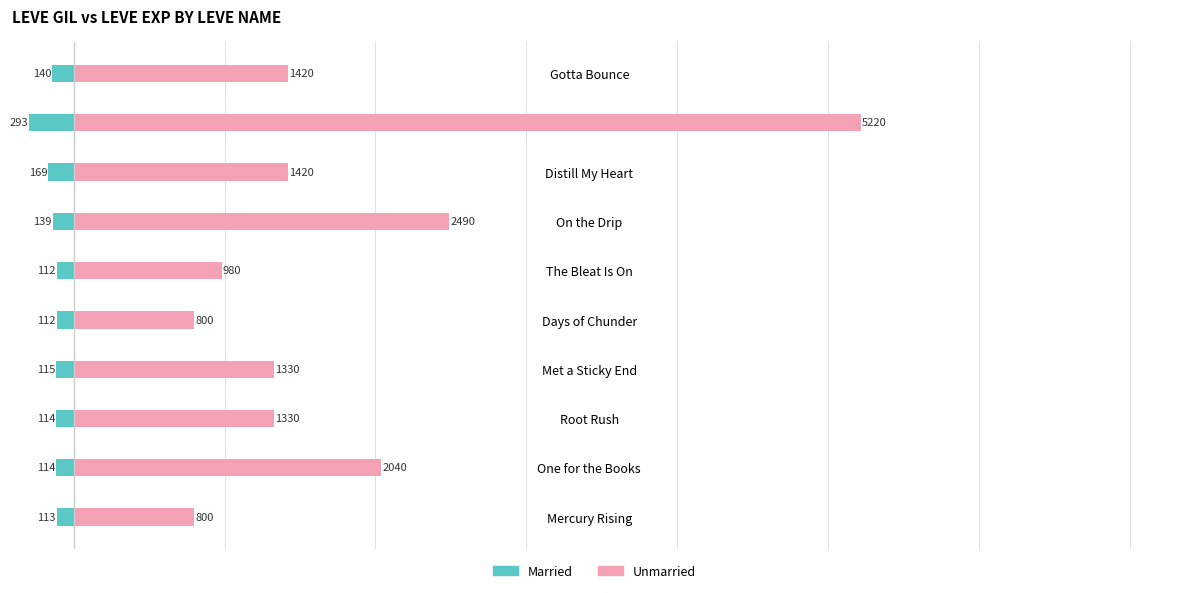

The value of Married at Mercury Rising is -177. True or false?

False